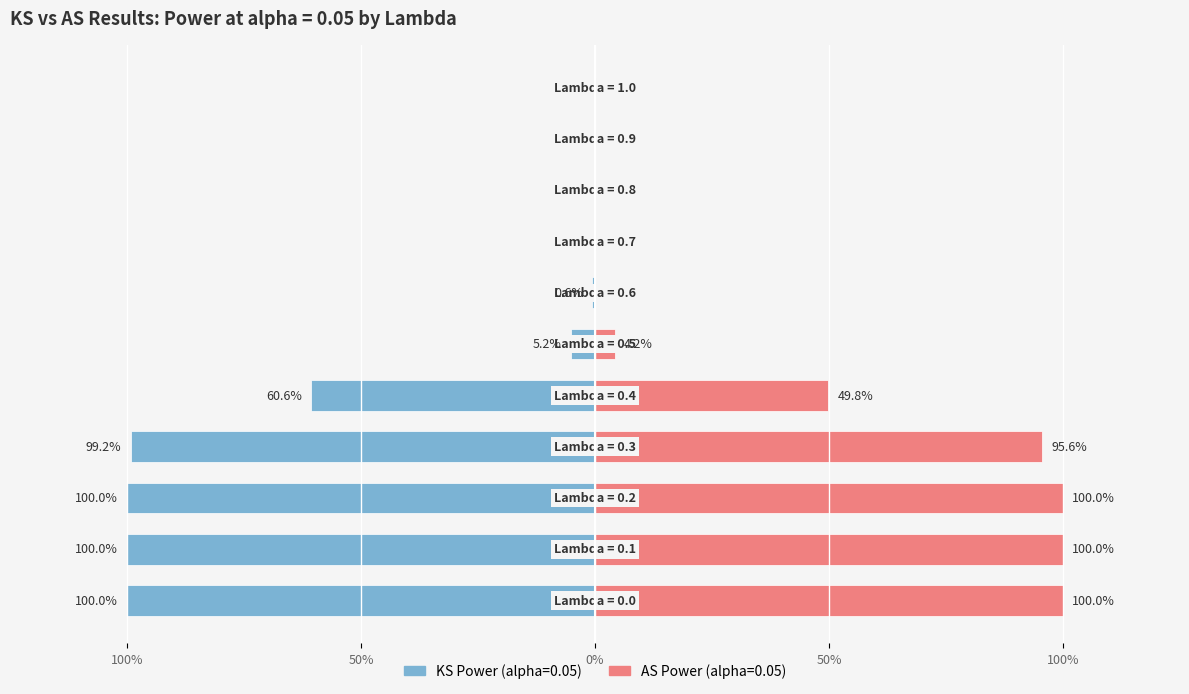

Reading left to right, what are all the values shown in this chart?

KS Power (alpha=0.05): -1.0	-1.0	-1.0	-1.0	-0.6	-0.1	-0.0	0.0	0.0	0.0	0.0
AS Power (alpha=0.05): 1.0	1.0	1.0	1.0	0.5	0.0	0.0	0.0	0.0	0.0	0.0